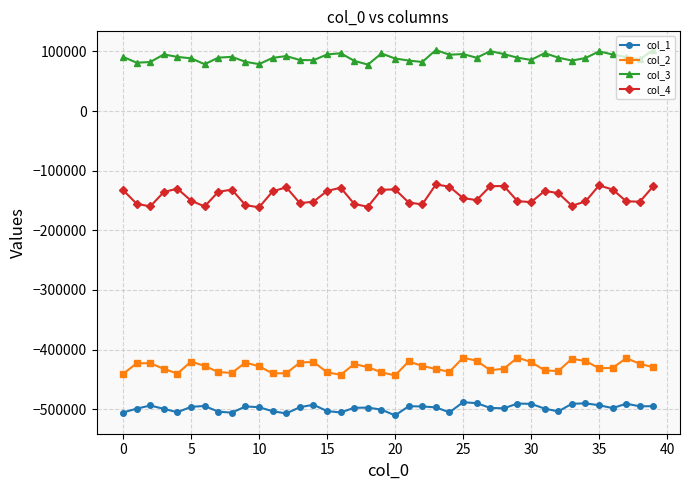

True or false: col_3 and col_4 cross at least once.

False